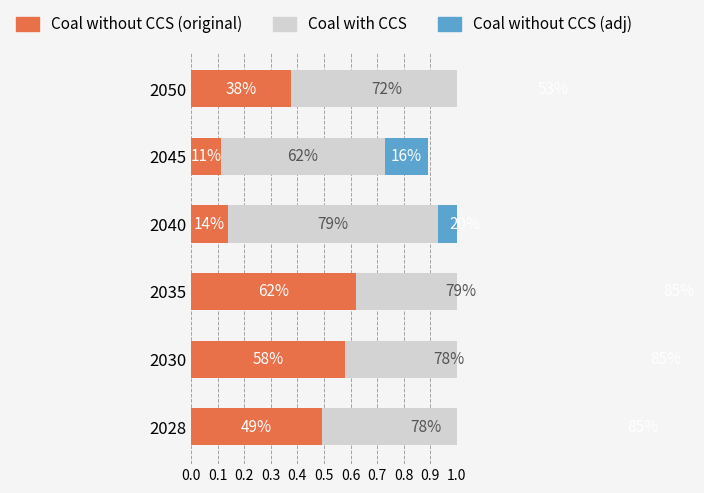

How many data points does each series have?

6